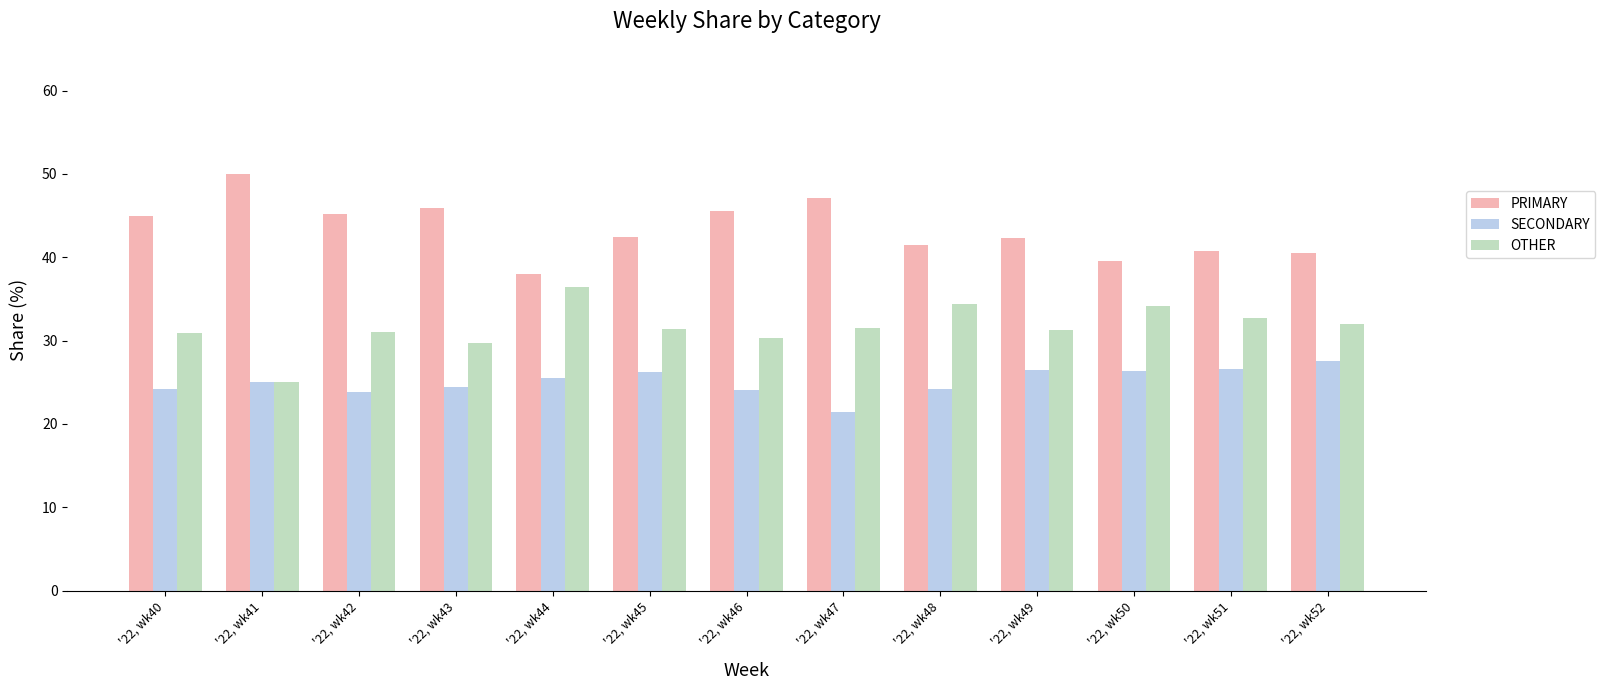

How many bars are there in each group?

3